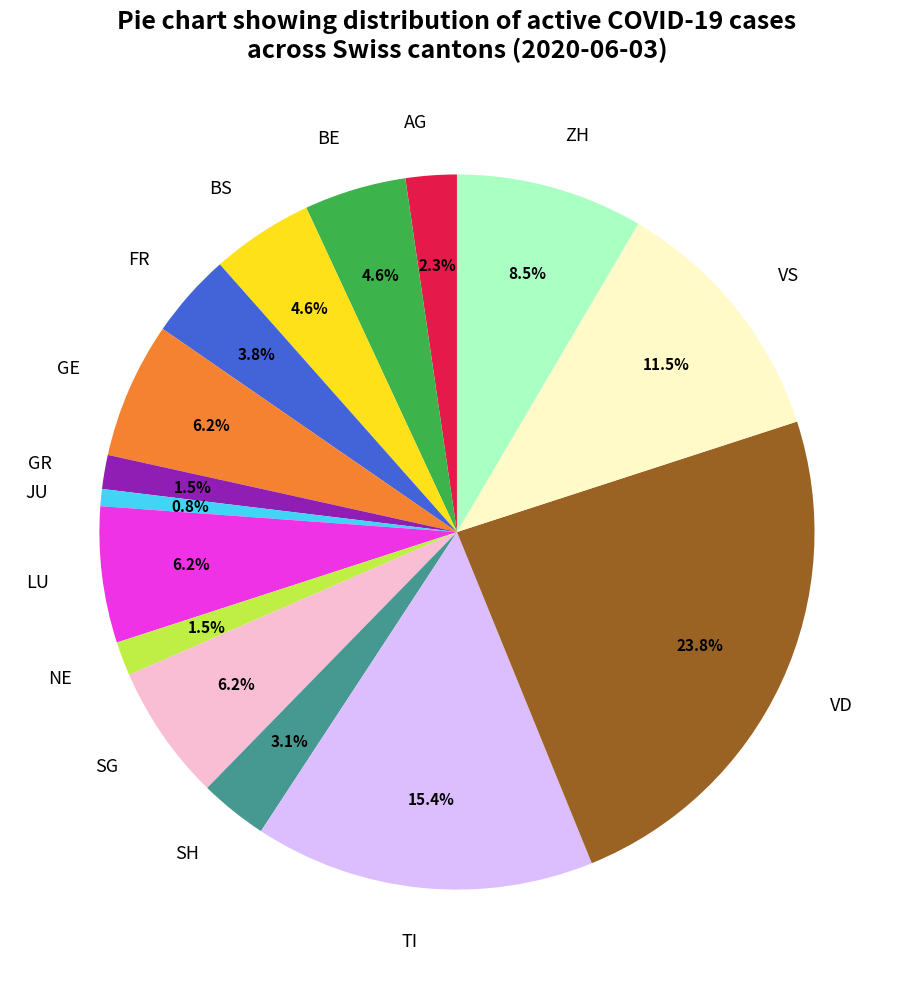

True or false: VD accounts for 24% of the total.

True